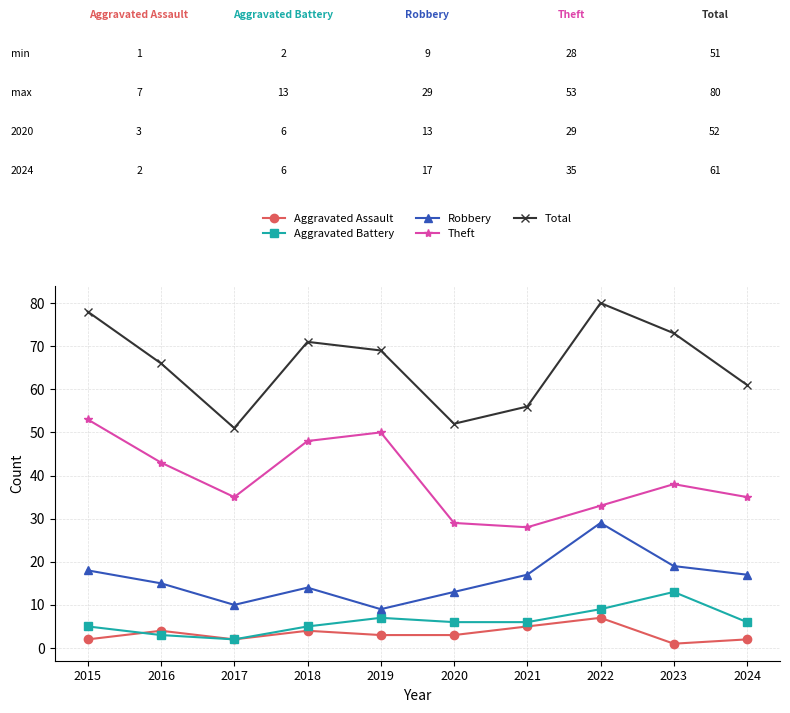

What is the spread (max minus min) of values at 2021?

51